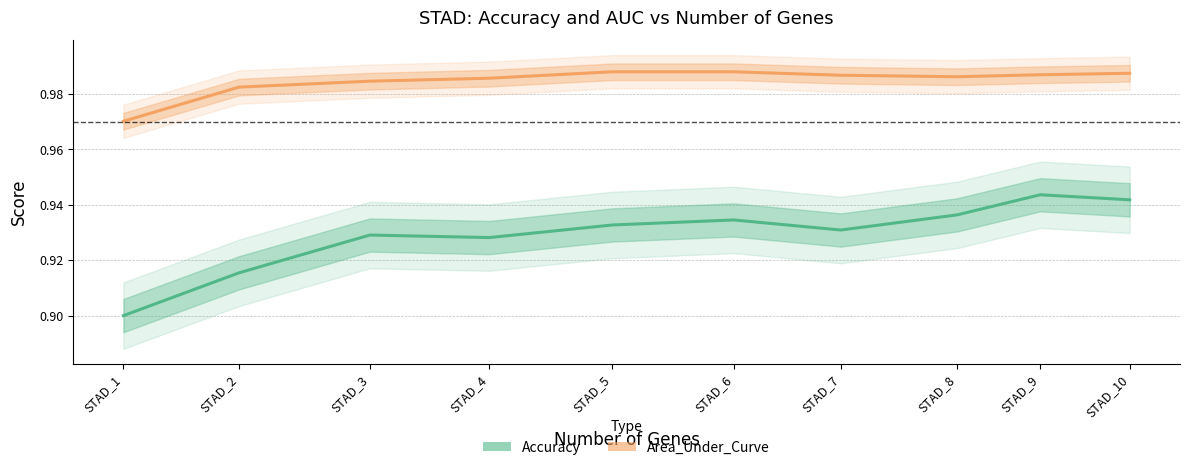

What is the value of the Accuracy point at the 2nd from the left?

0.9